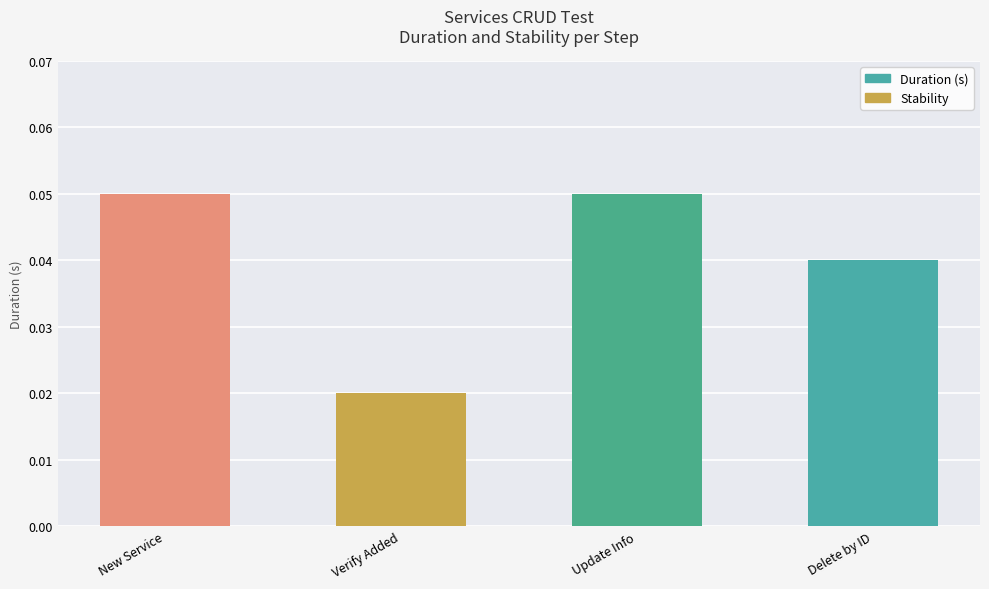

At which category does the chart reach its minimum across all series?

Verify Added